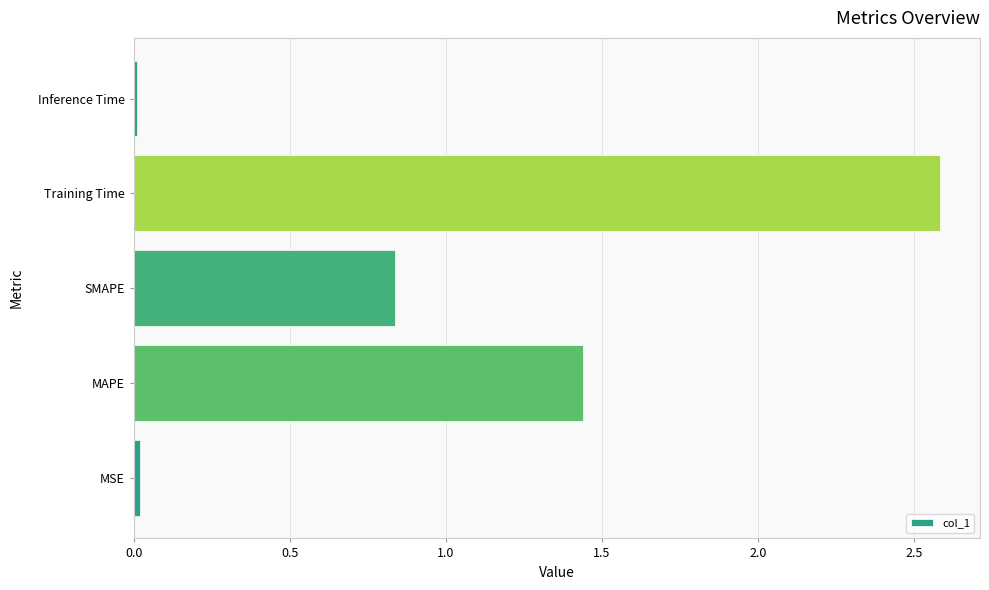

Is it true that the value at MAPE is 0.6?

False